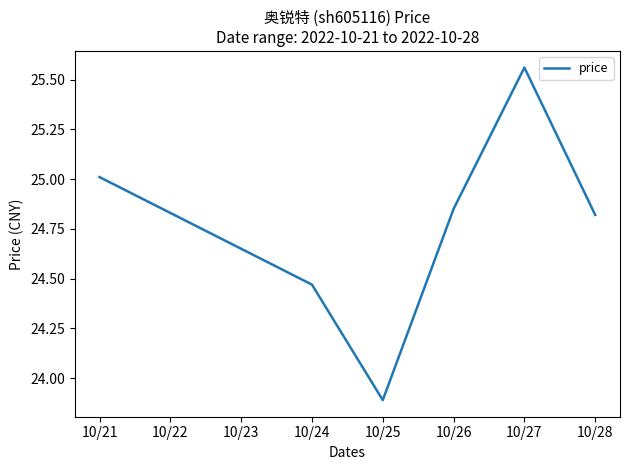

What is the minimum value shown in the chart?

23.9